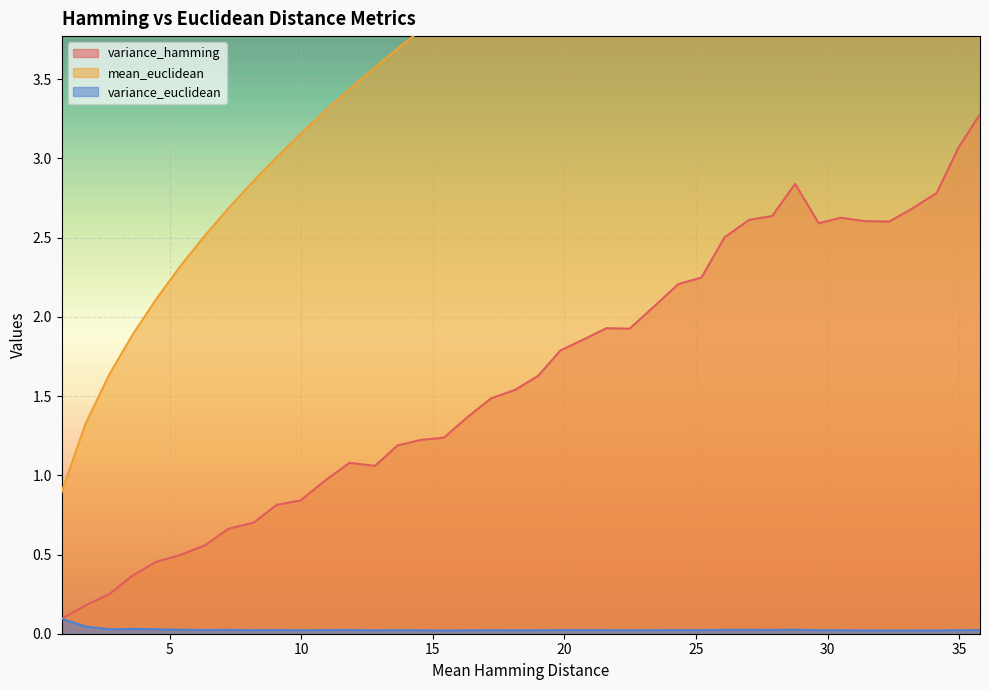

What is the difference between the maximum and minimum values in the mean_euclidean series?

5.1